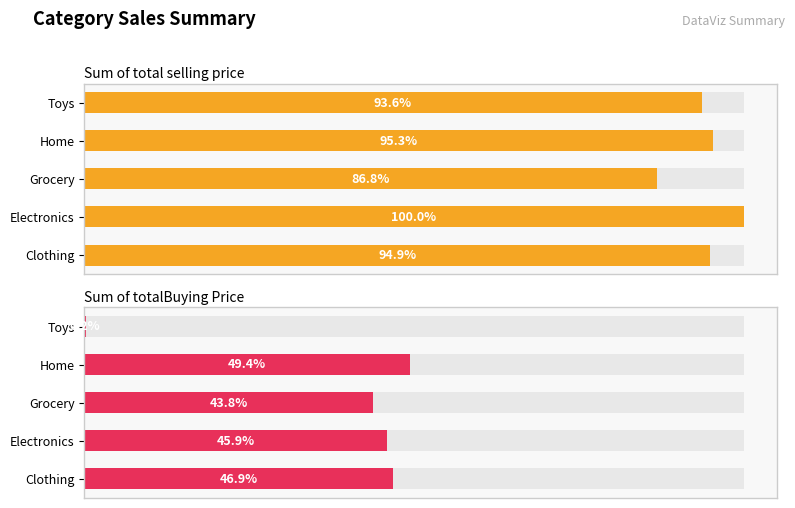

True or false: Sum of totalBuying Price has a value of 146409.8 at Home.

True